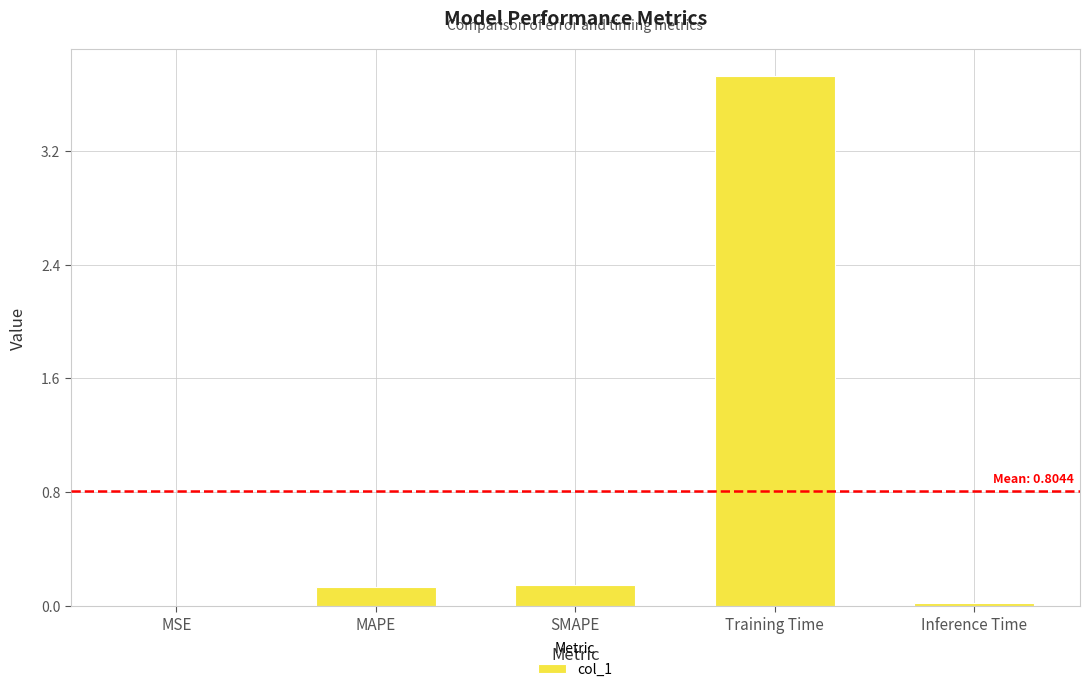

Which has a higher value, SMAPE or Training Time?

Training Time